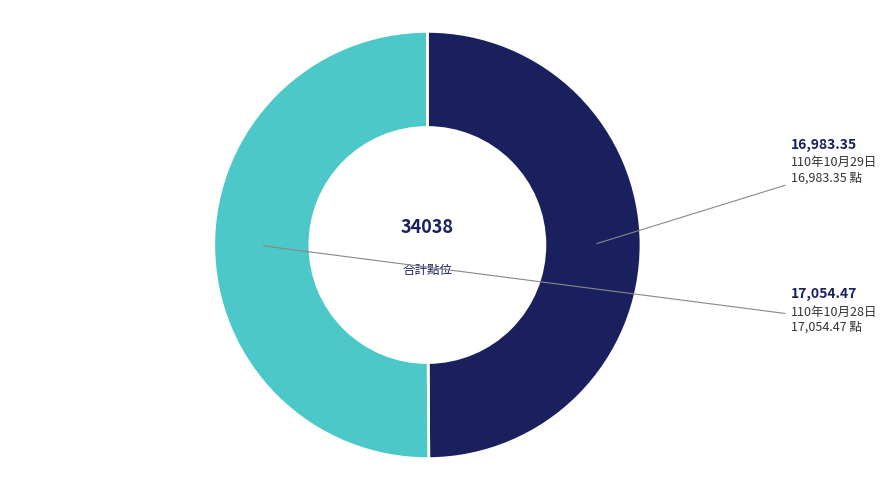

Is it true that 110年10月29日 is 37% of the pie?

False